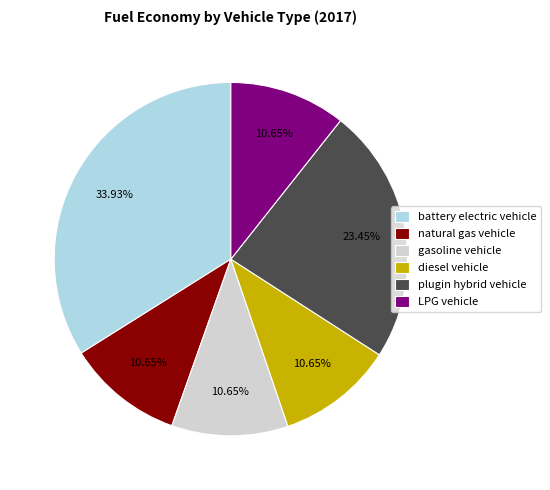

Which slice is the largest?

battery electric vehicle